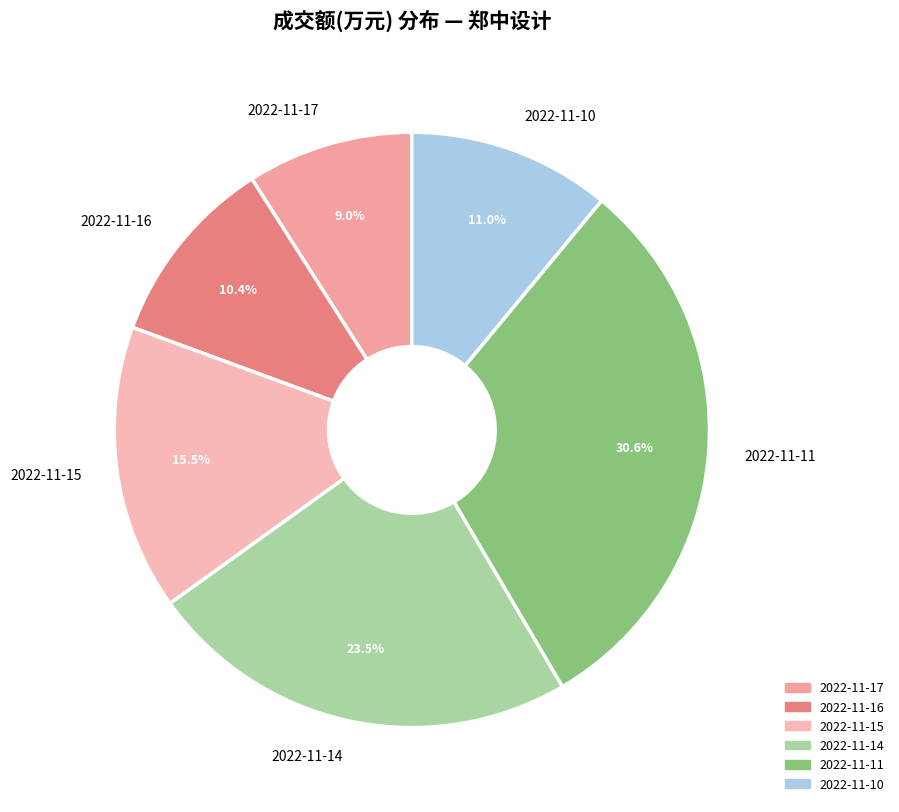

Which category has the biggest portion of the pie?

2022-11-11